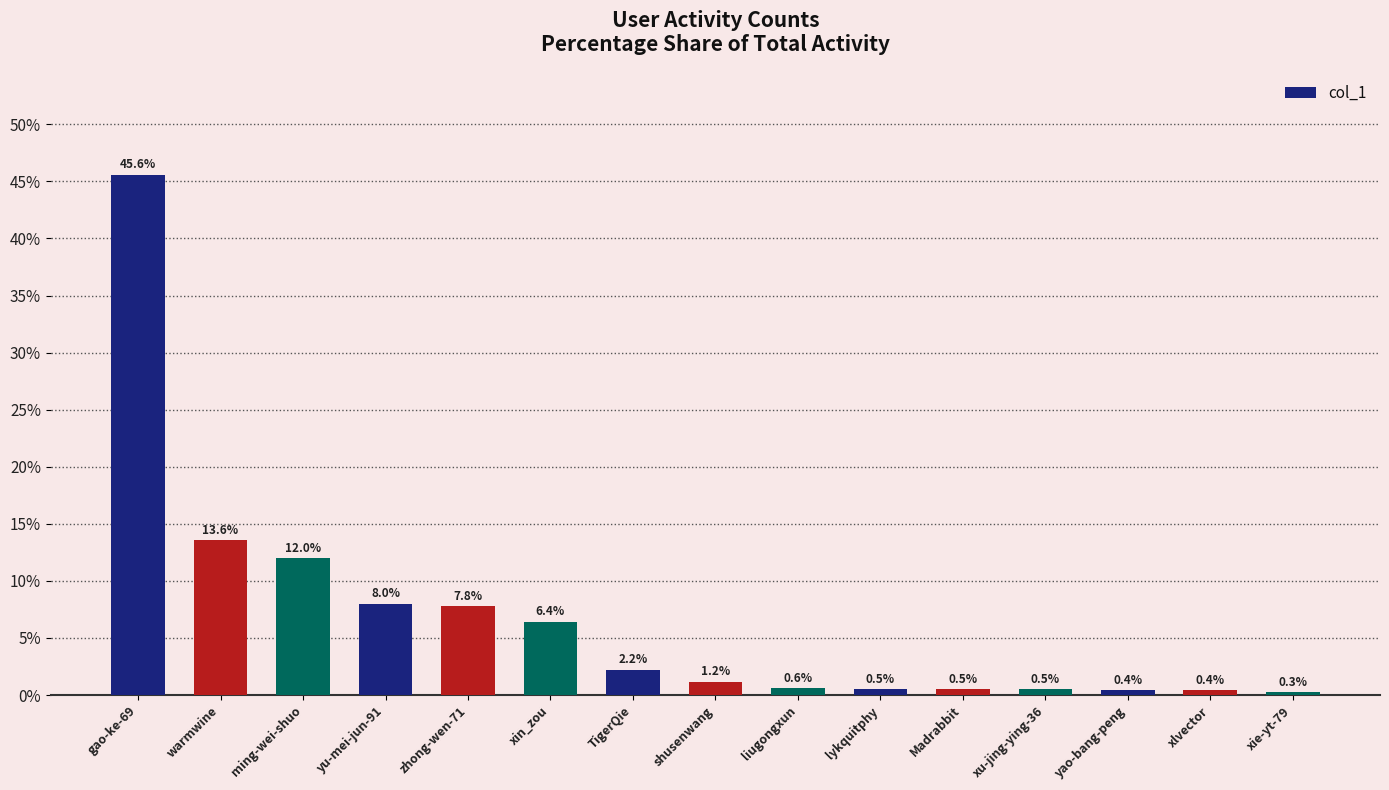

What is the label of the 15th bar from the right?

gao-ke-69